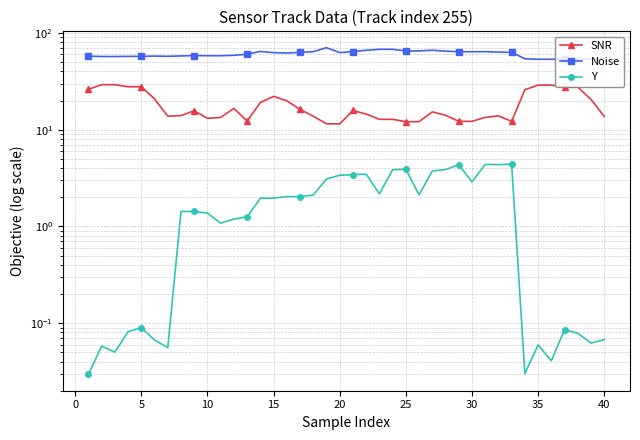

What is the sum of all Y values?

72.1